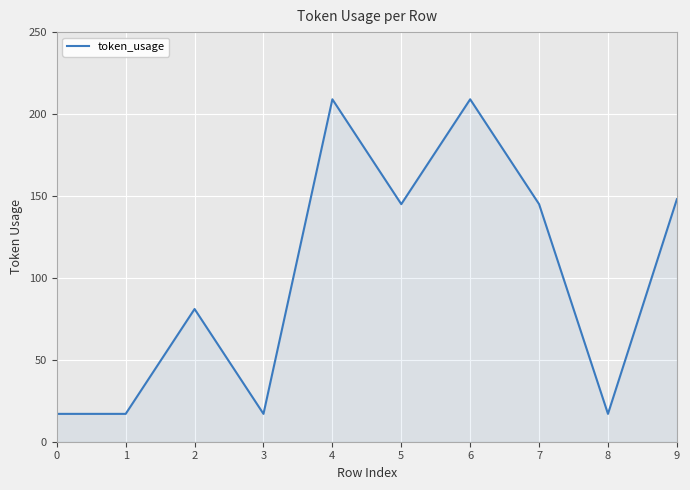

Is it true that the value at 2 is 81?

True